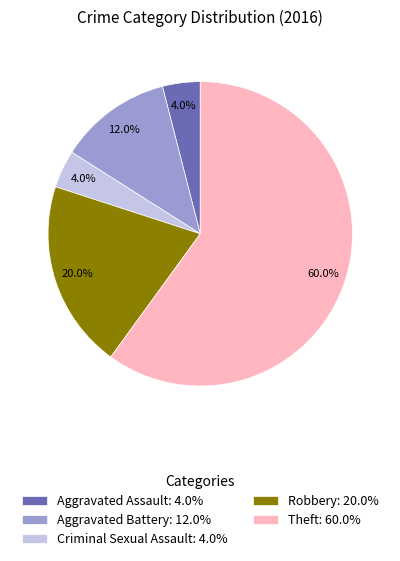

What percentage is the Theft slice, to the nearest percent?

60%